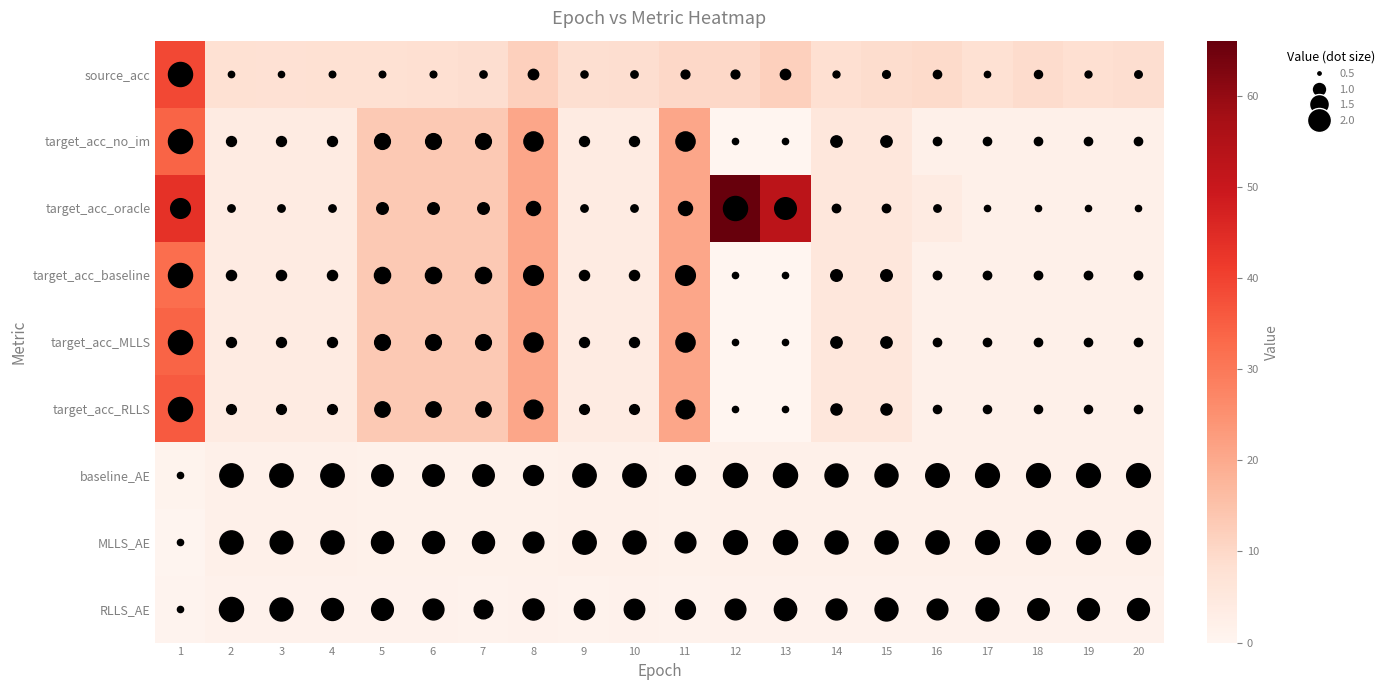

Rank the series at 18 from lowest to highest value.

RLLS_AE, target_acc_no_im, target_acc_oracle, target_acc_baseline, target_acc_MLLS, target_acc_RLLS, baseline_AE, MLLS_AE, source_acc